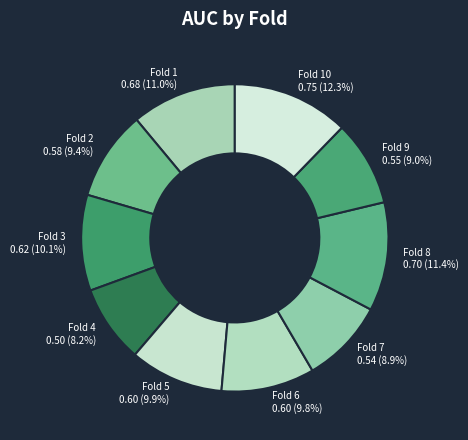

What is the largest slice in the pie chart?

Fold 10